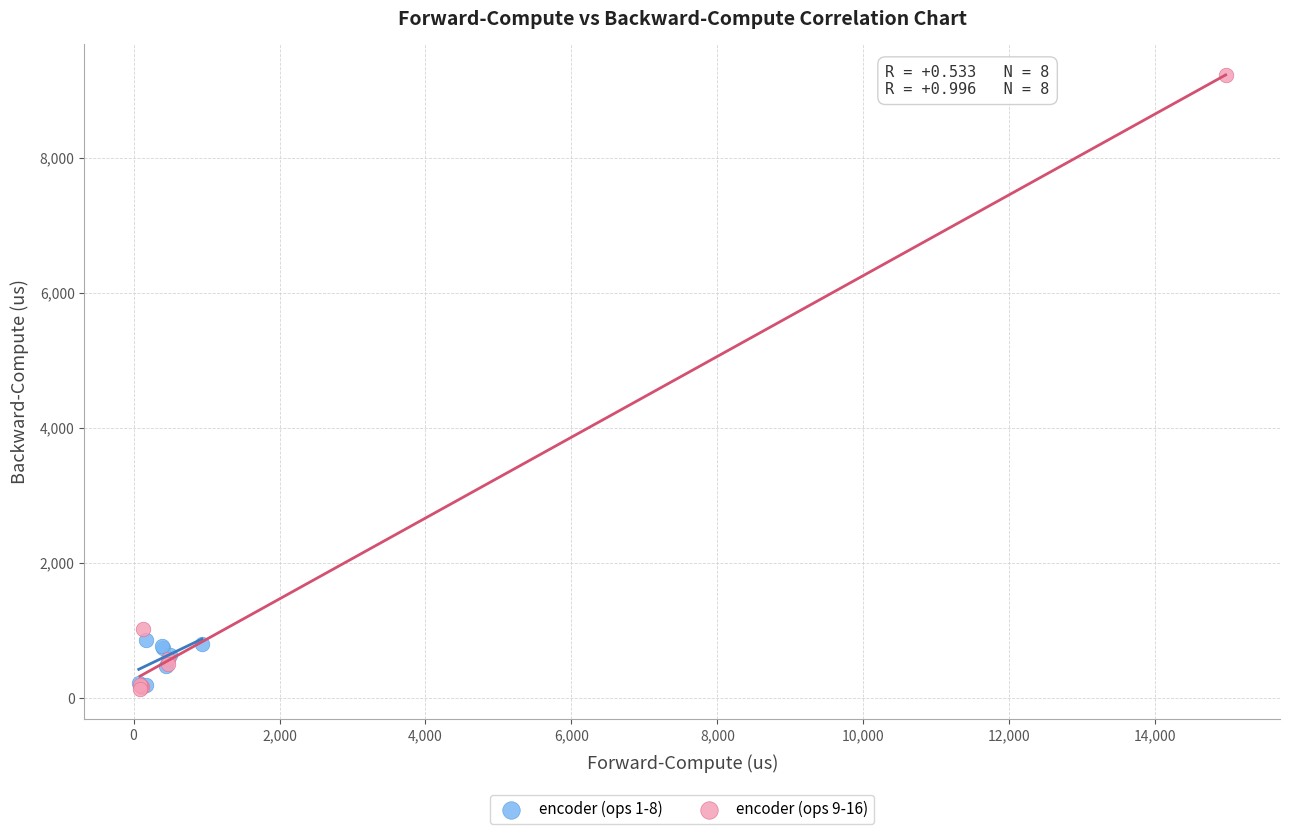

Which series has the widest spread of Y values?

encoder (ops 9-16)